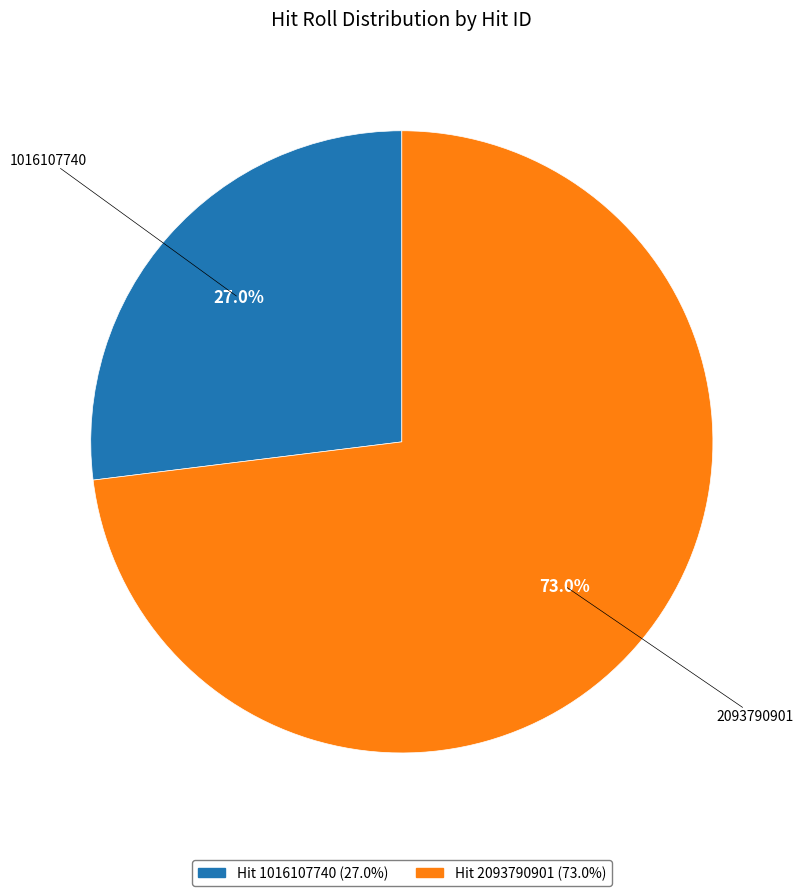

Which category has the biggest portion of the pie?

Hit 2093790901 (73.0%)